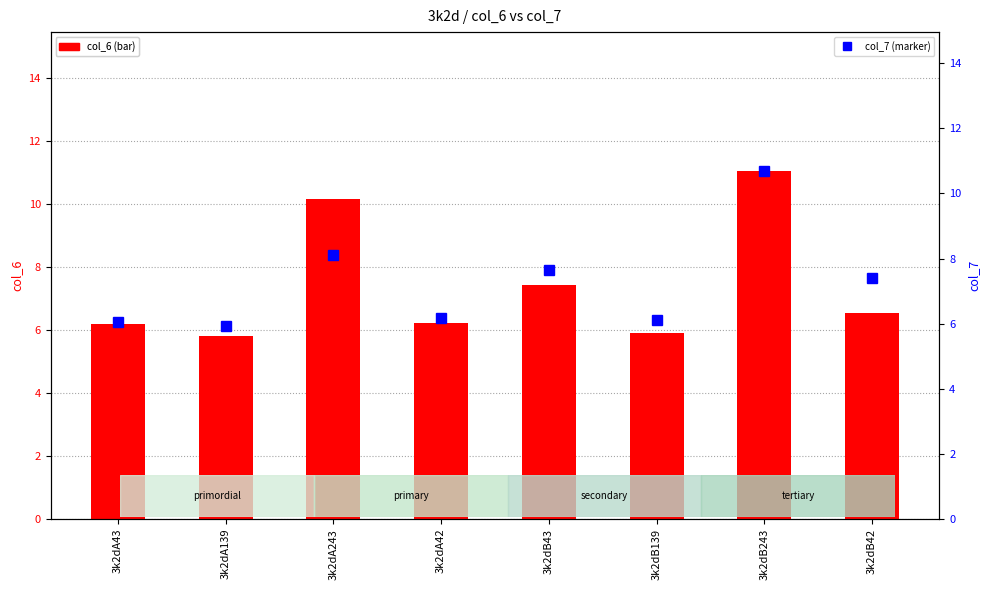

At which category is the sum across all series the highest?

3k2dB243